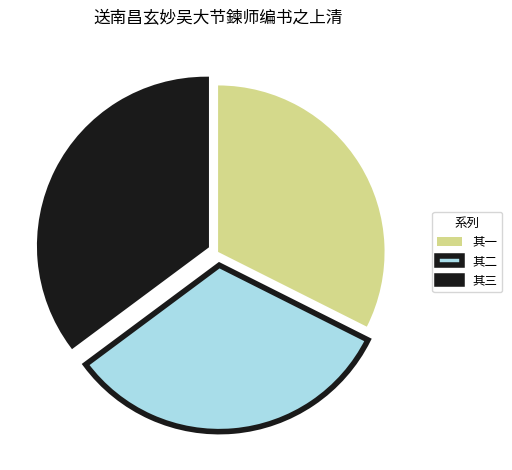

What is the largest slice in the pie chart?

其三